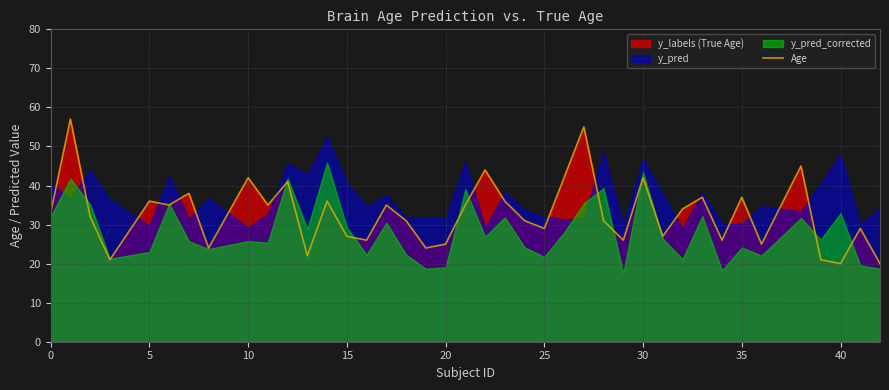

True or false: Age has a value of 17 at 35.

False